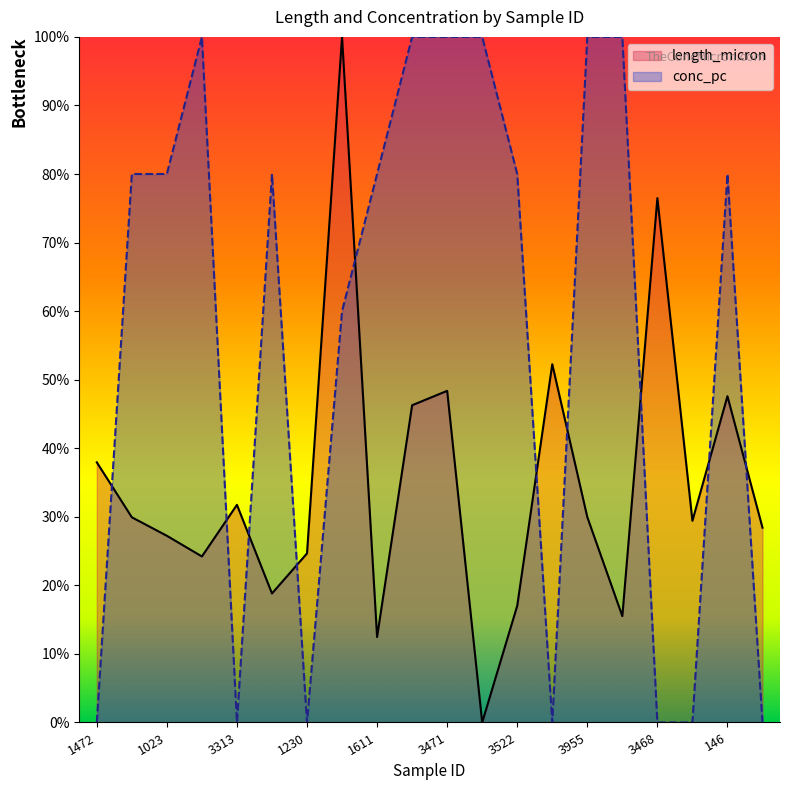

Where is the first local maximum for conc_pc?

3890